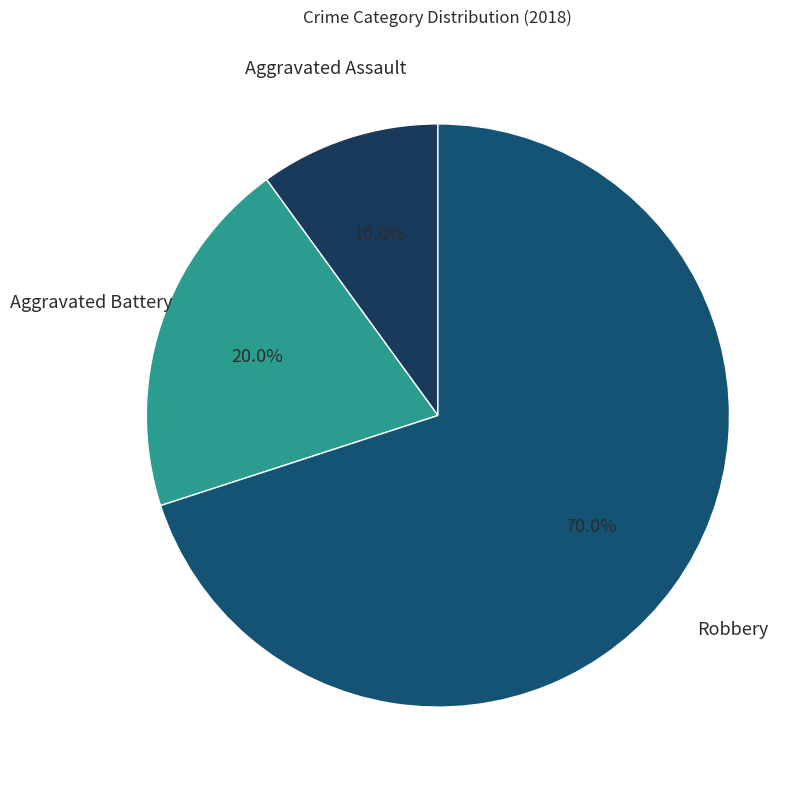

Approximately how many times larger is the value at Aggravated Assault compared to Robbery?

0.1